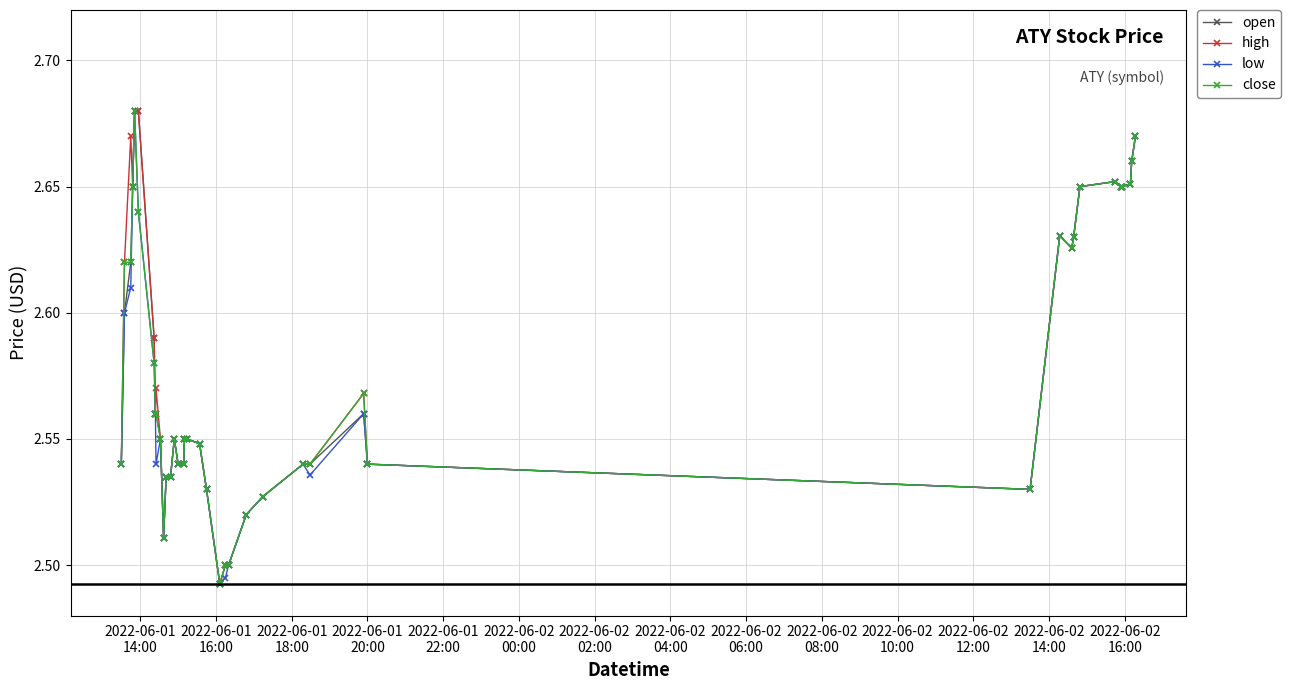

True or false: high has more than 0 points higher than both neighbors.

True